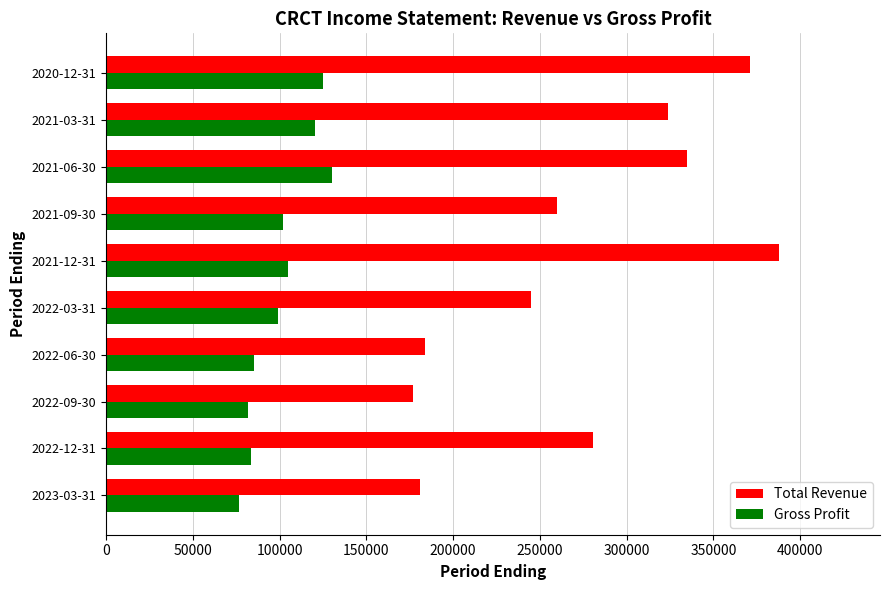

What is the total value across all series at 2022-06-30?

269300